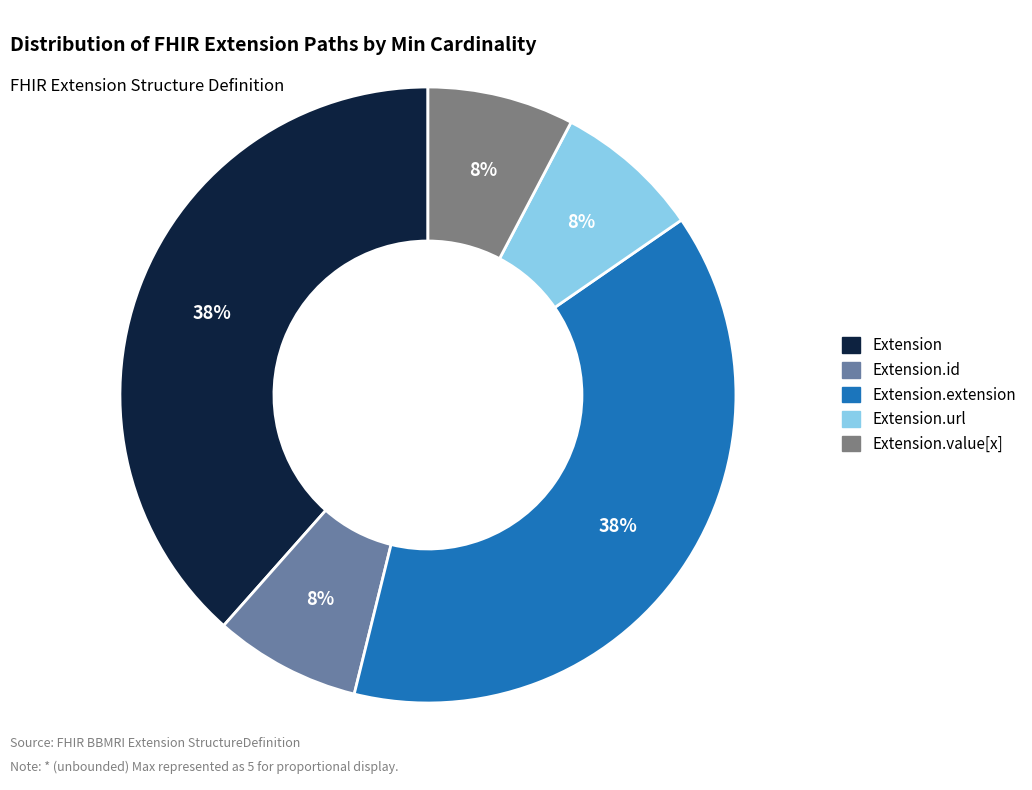

Is there any slice that represents more than half of the pie?

No